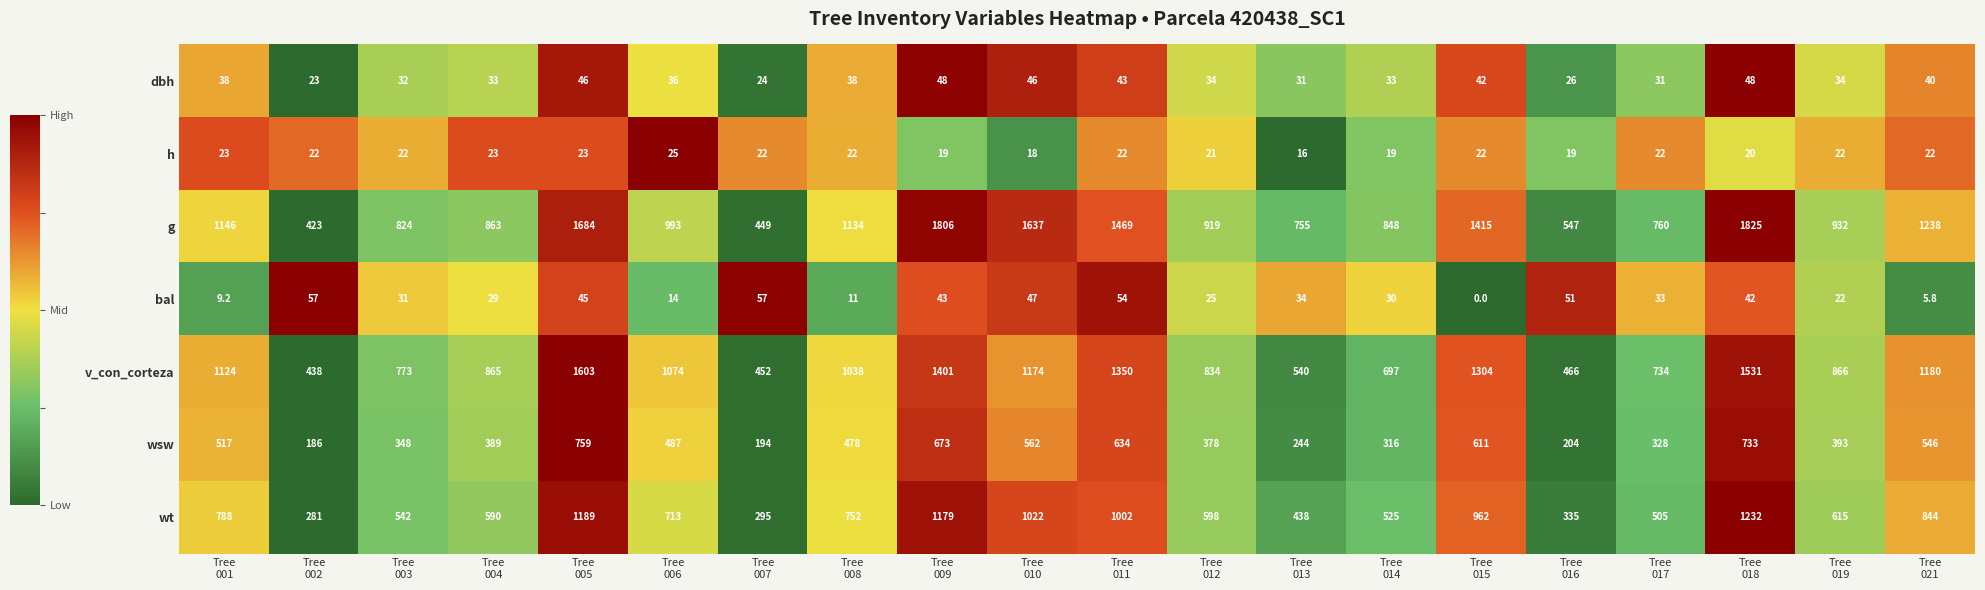

What is the average value of the v_con_corteza series?

972.2